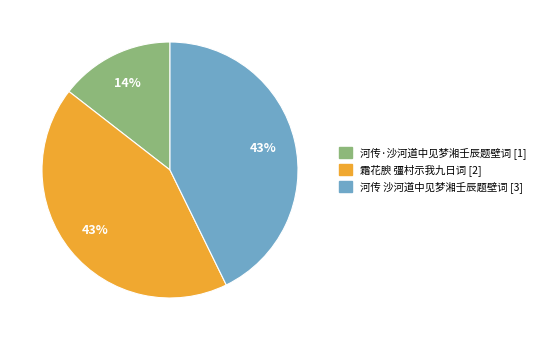

To the nearest percent, what is the average slice percentage?

33%